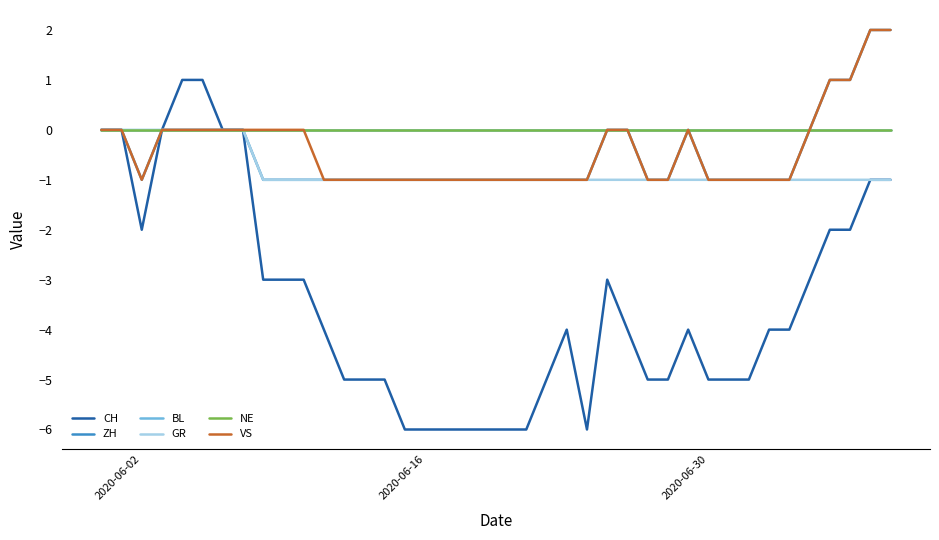

Does the chart display data point markers on the line(s)?

No